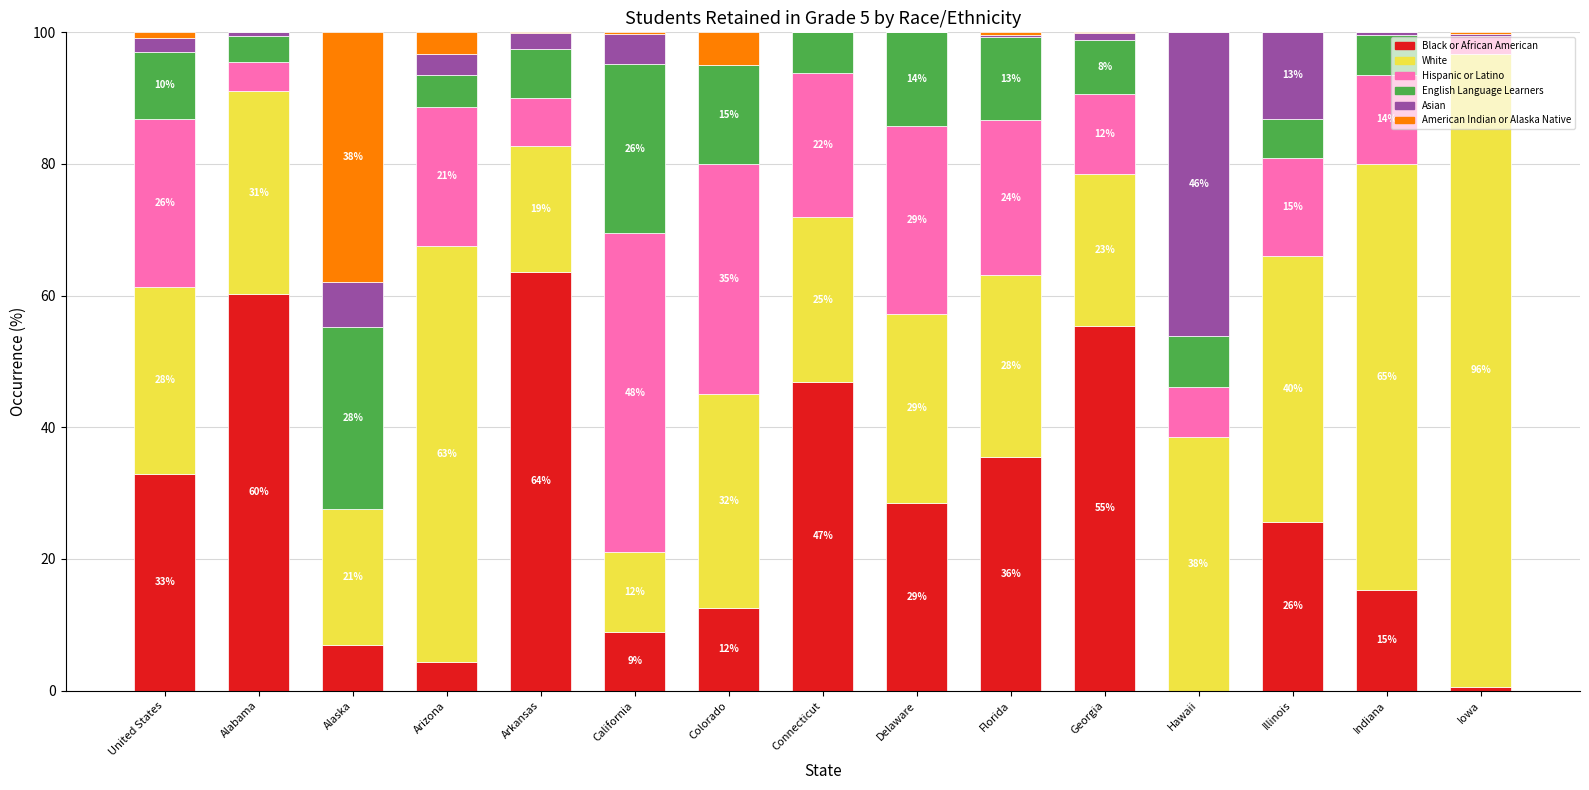

What are all the series names shown in the legend?

Black or African American, White, Hispanic or Latino, English Language Learners, Asian, American Indian or Alaska Native